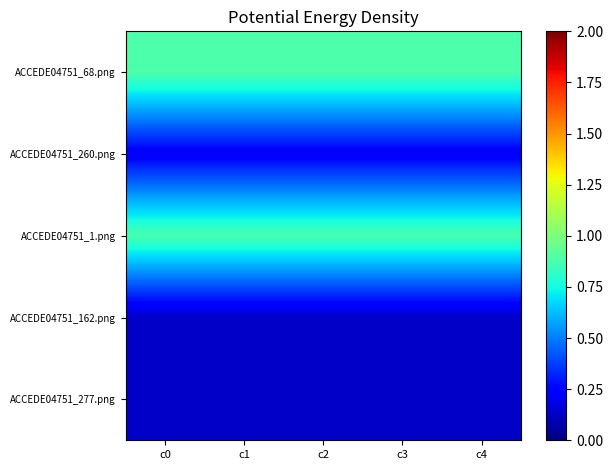

What is the greatest value displayed?

0.9